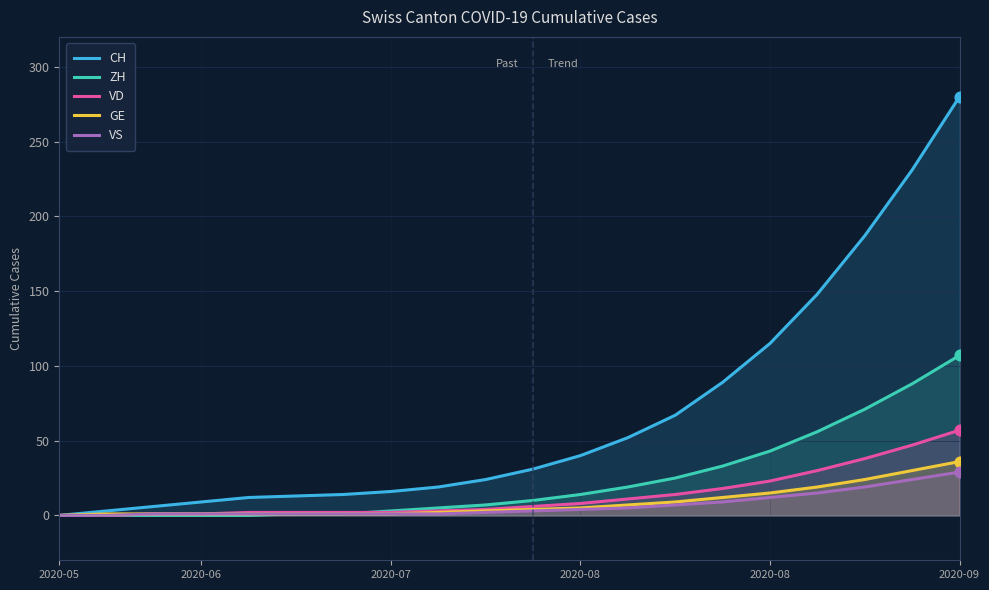

Is the value of VS at 2020-07 greater than the value of GE at 2020-08?

No